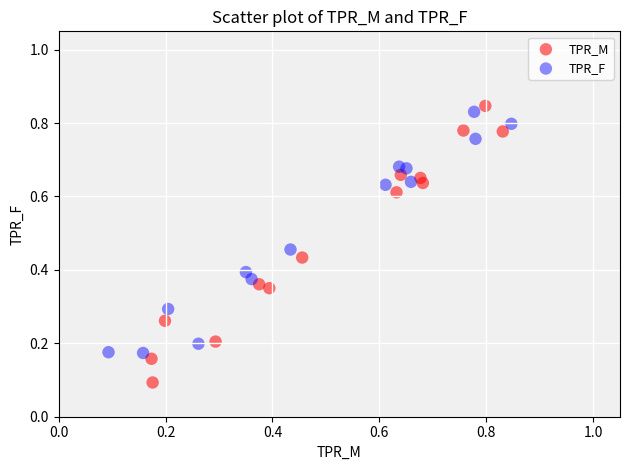

Which series has the widest spread of Y values?

TPR_M